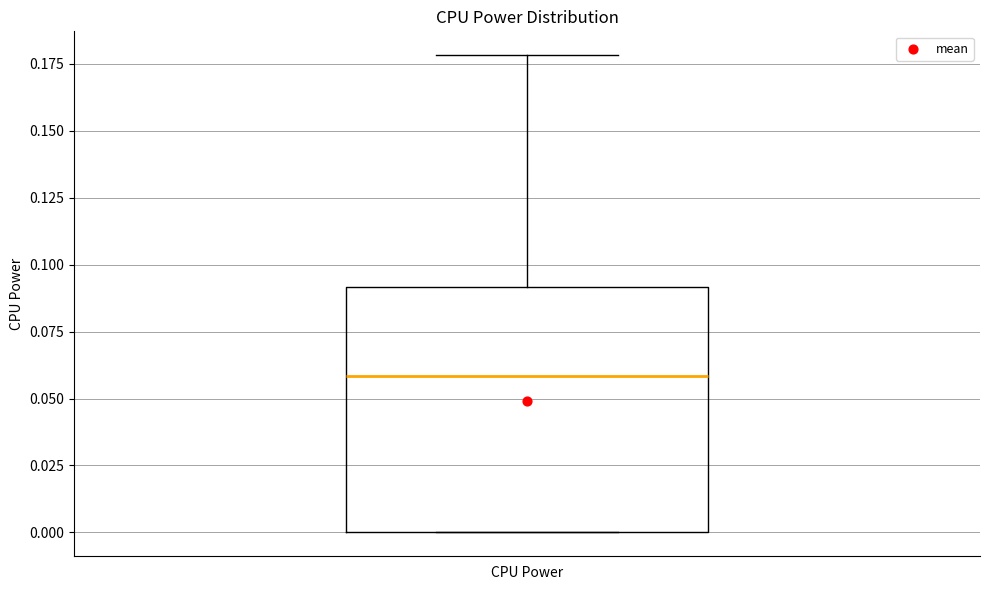

Where does the upper whisker of the box for CPU Power end on the y-axis? The values are not printed on the chart, so give them approximately, as read against the axis.

0.18